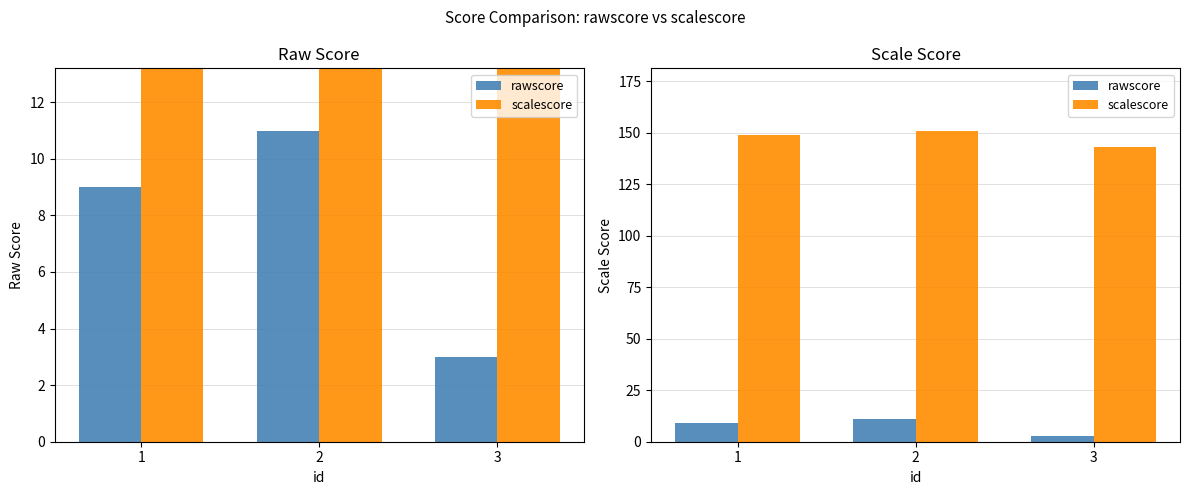

What is the spread (max minus min) of values at 1?

140